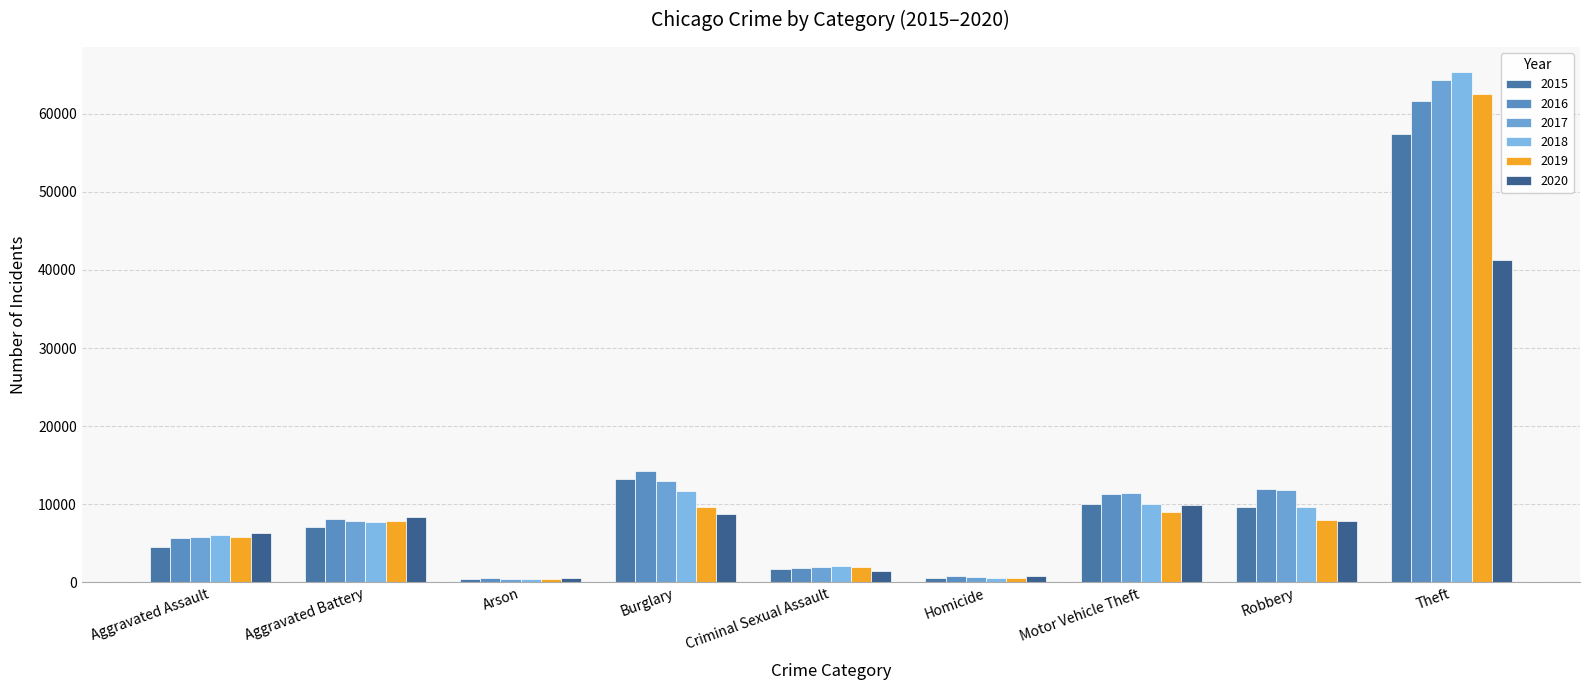

List the series in order of their peak value, highest first.

2018, 2017, 2019, 2016, 2015, 2020